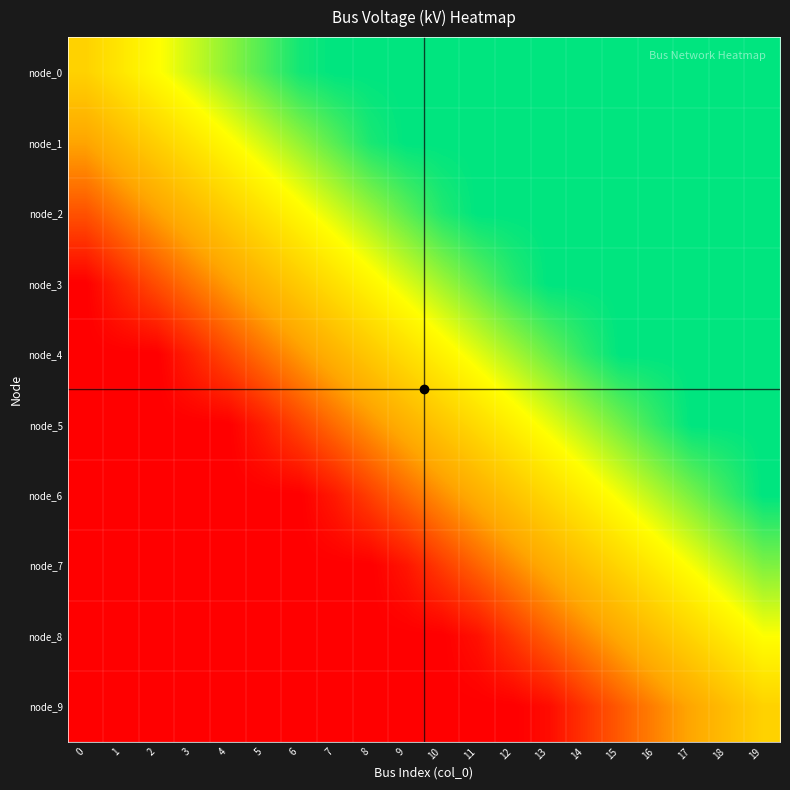

Which has a higher value, 3 or 10?

10